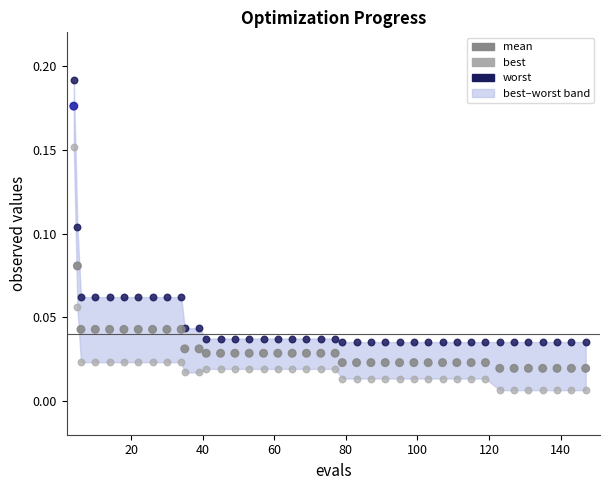

What is the X range (max minus min) for the scatter plot?

143.0